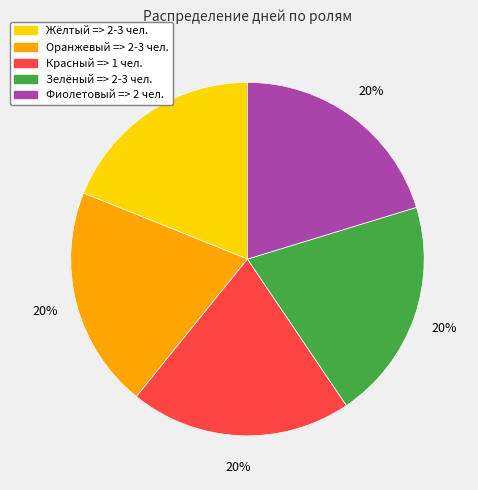

Is there a majority slice in this chart?

No